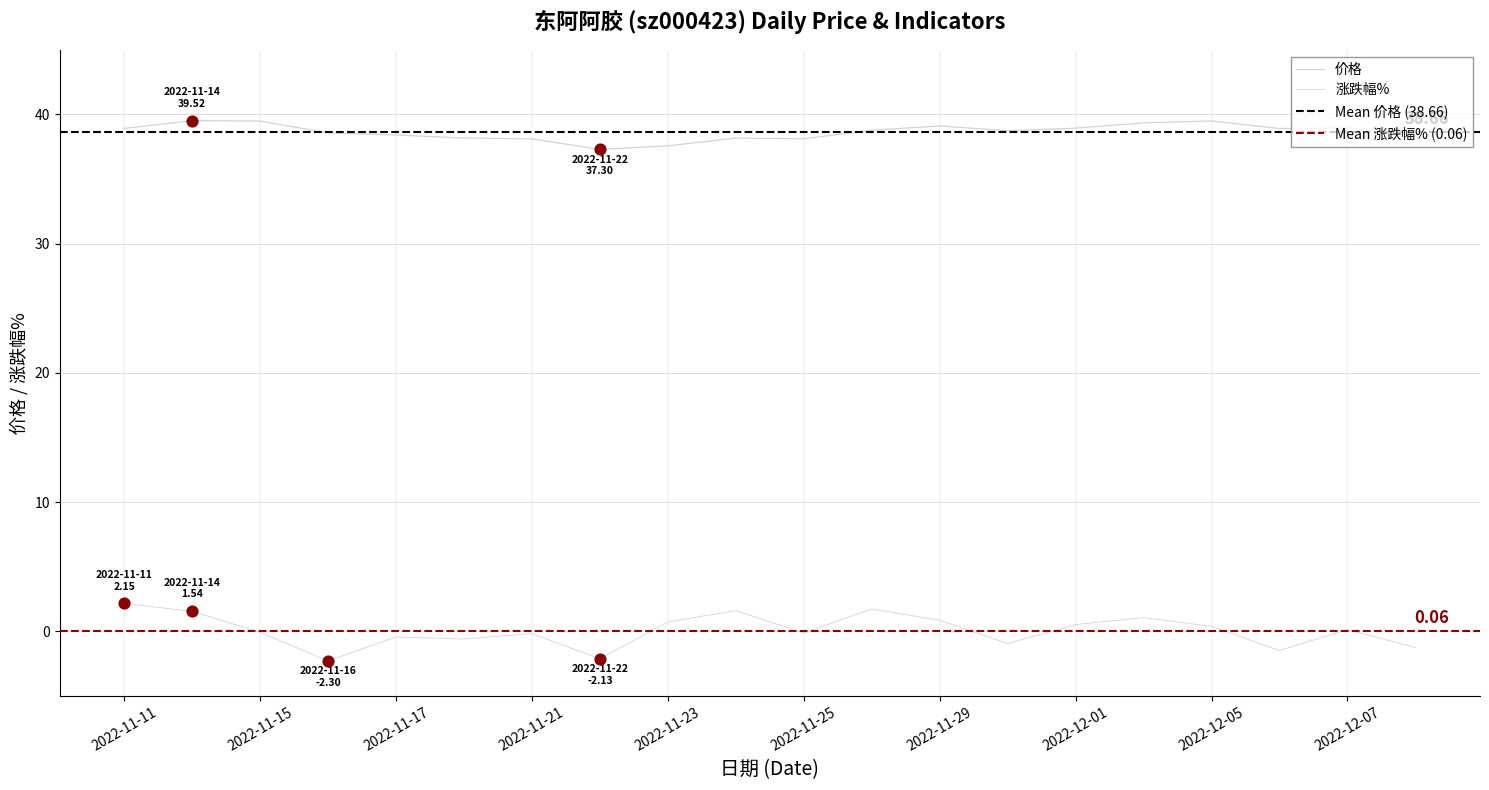

Which series has the largest total across all categories?

价格